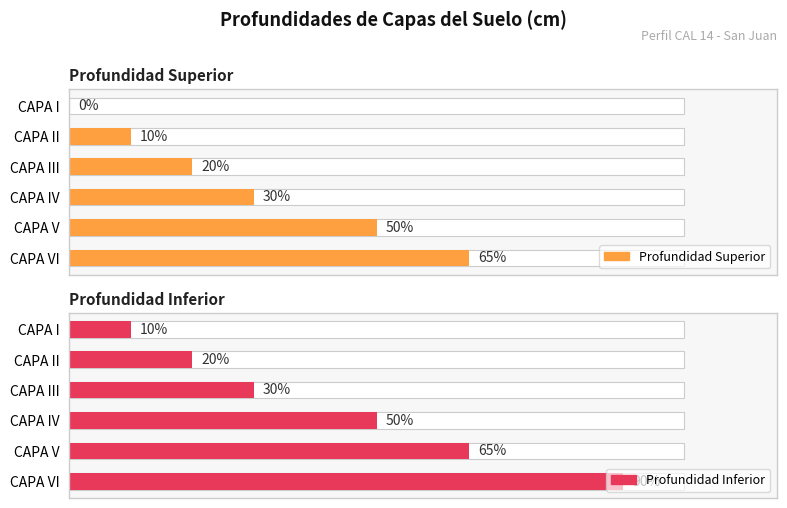

Is the value of Profundidad Superior at CAPA III greater than the value of Profundidad Inferior at CAPA III?

No